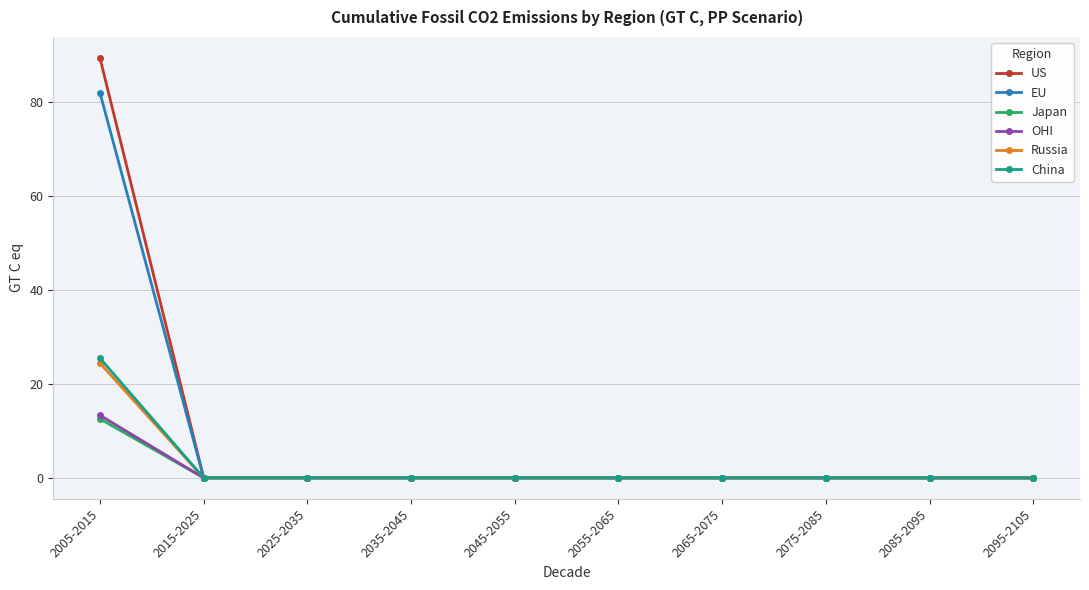

Which label corresponds to the largest value in the chart?

2005-2015